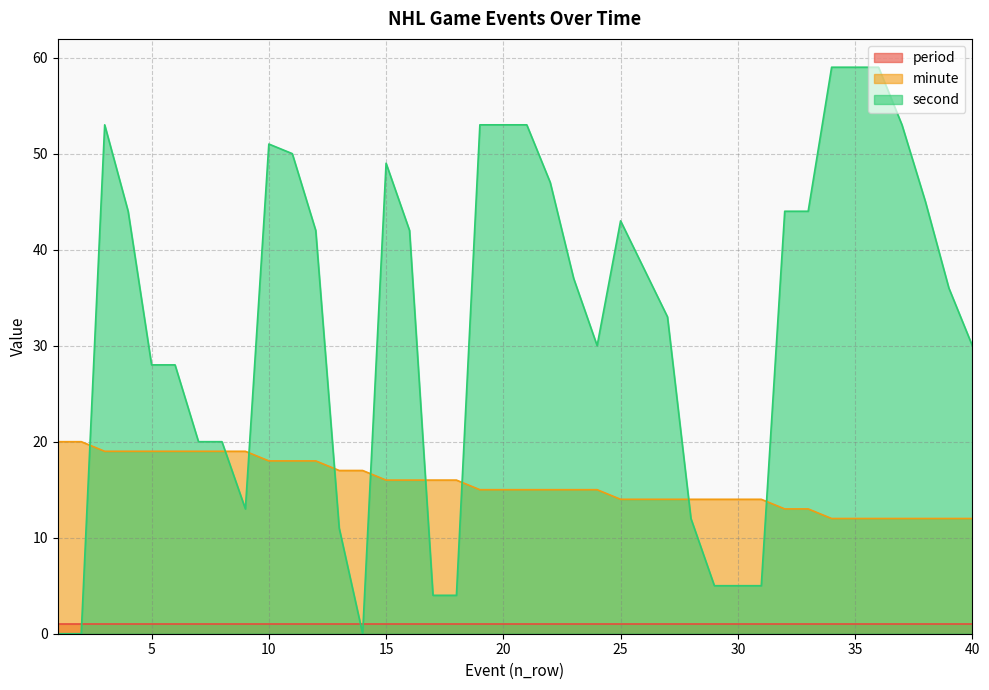

List the series in order of their peak value, lowest first.

period, minute, second